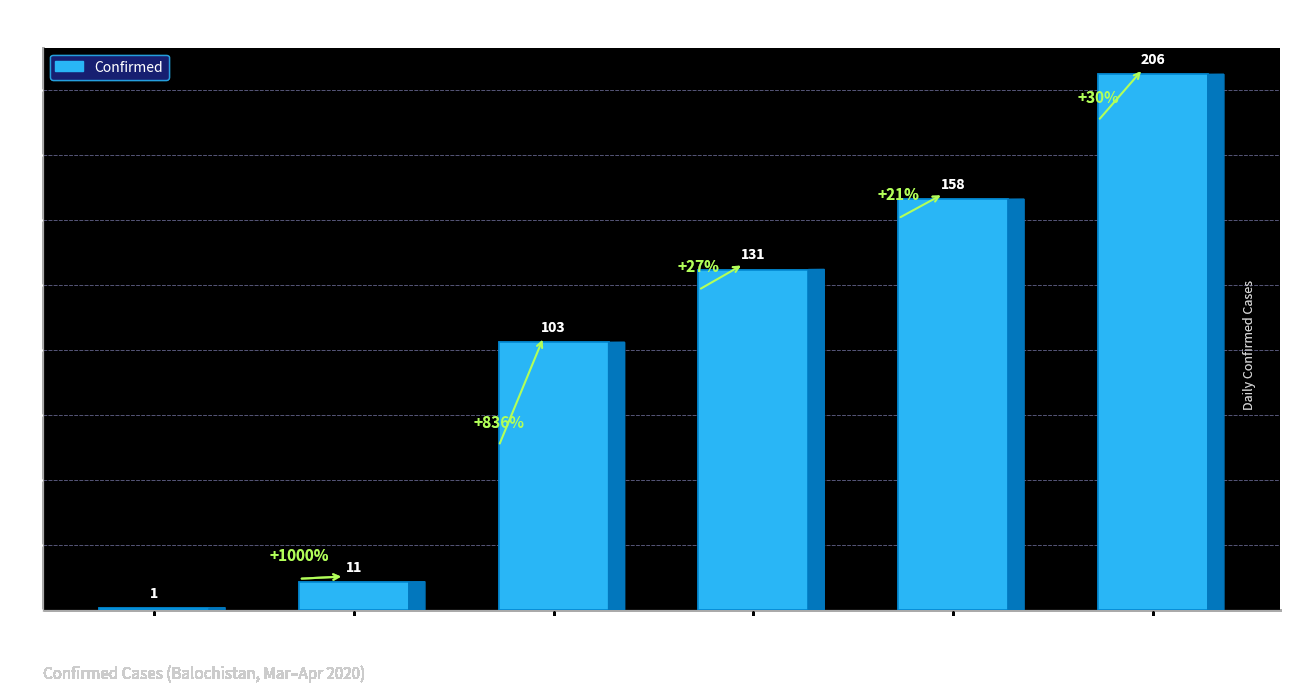

What is the value of the 2nd bar from the left?

11